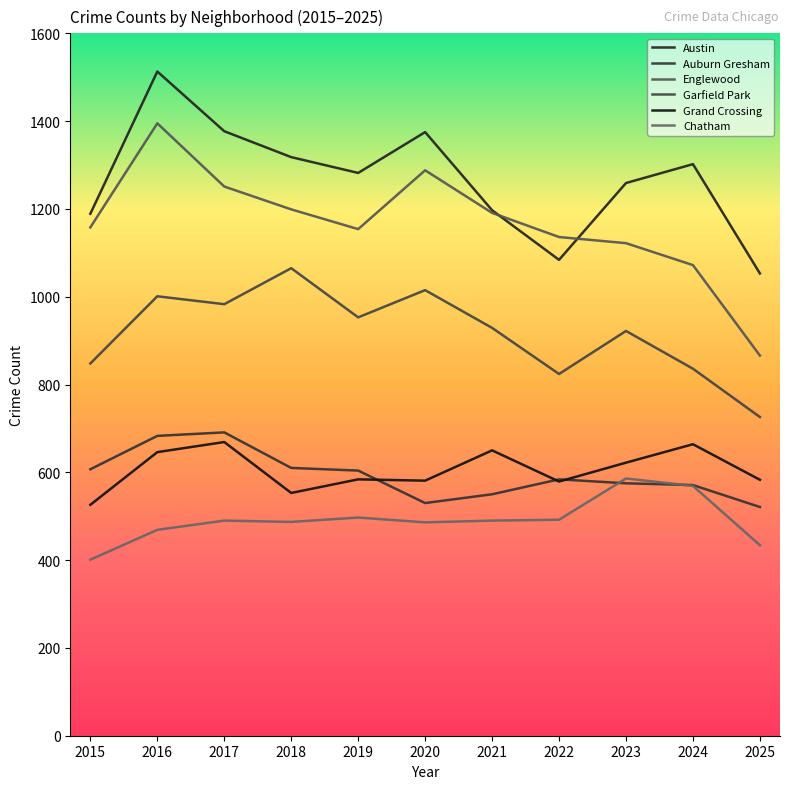

Is this an area chart (filled region under the line)?

No